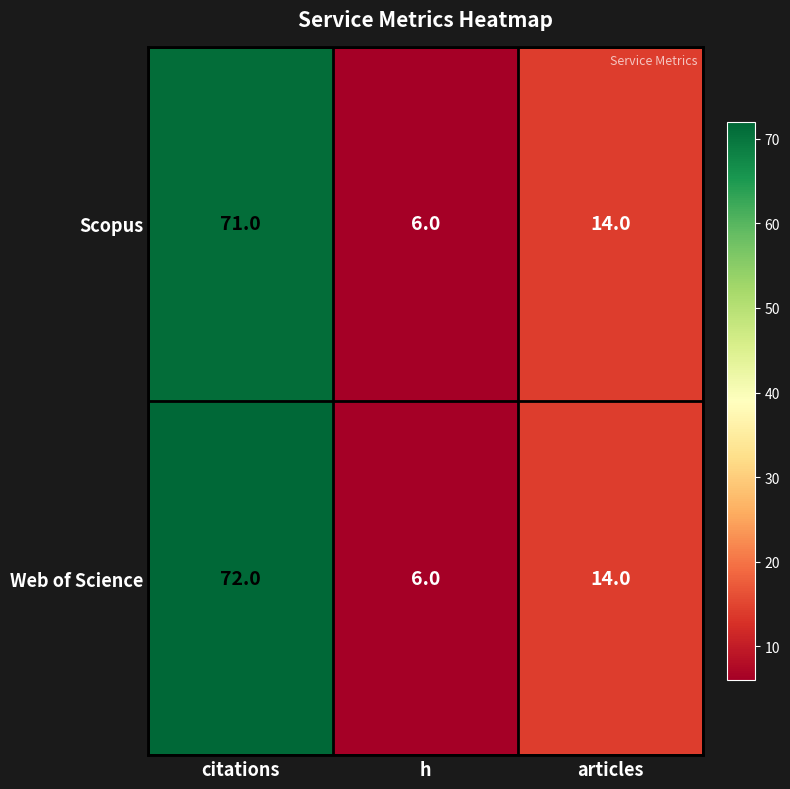

List the series in order of their peak value, highest first.

Web of Science, Scopus